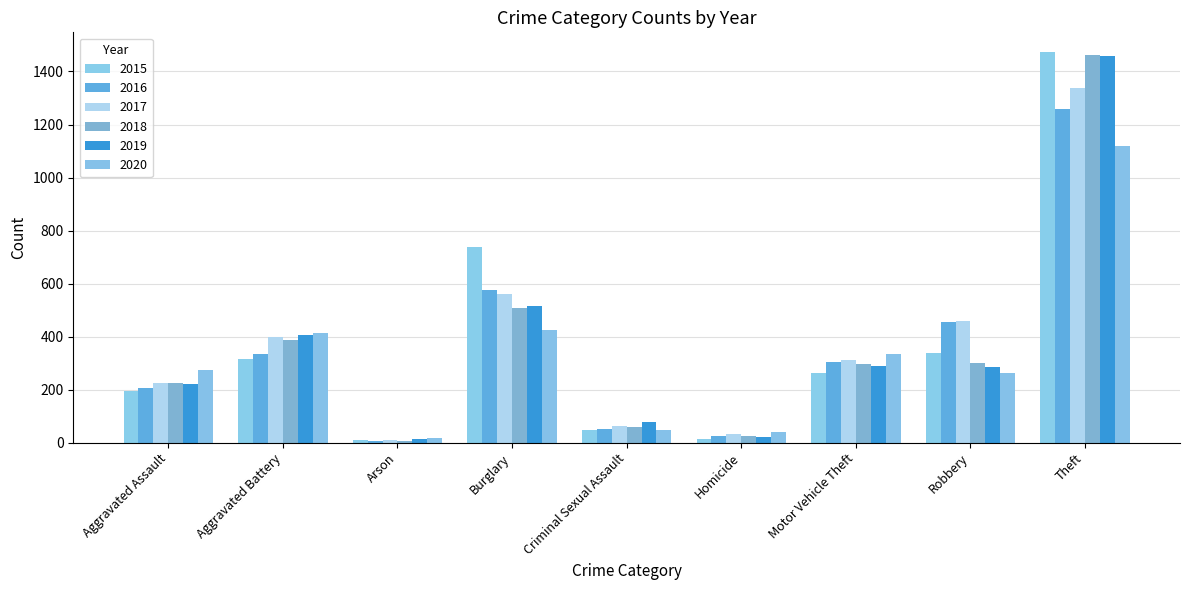

Where does the 2017 series first go above 312?

Aggravated Battery